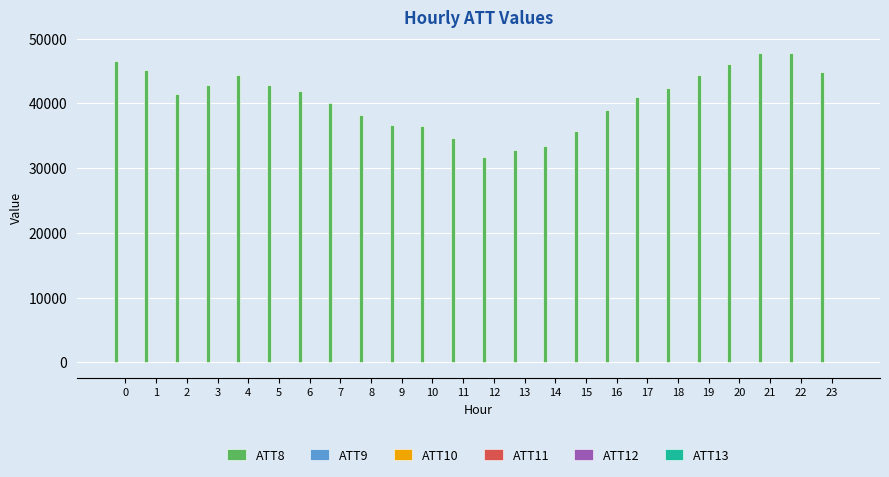

Are the bars horizontal?

No